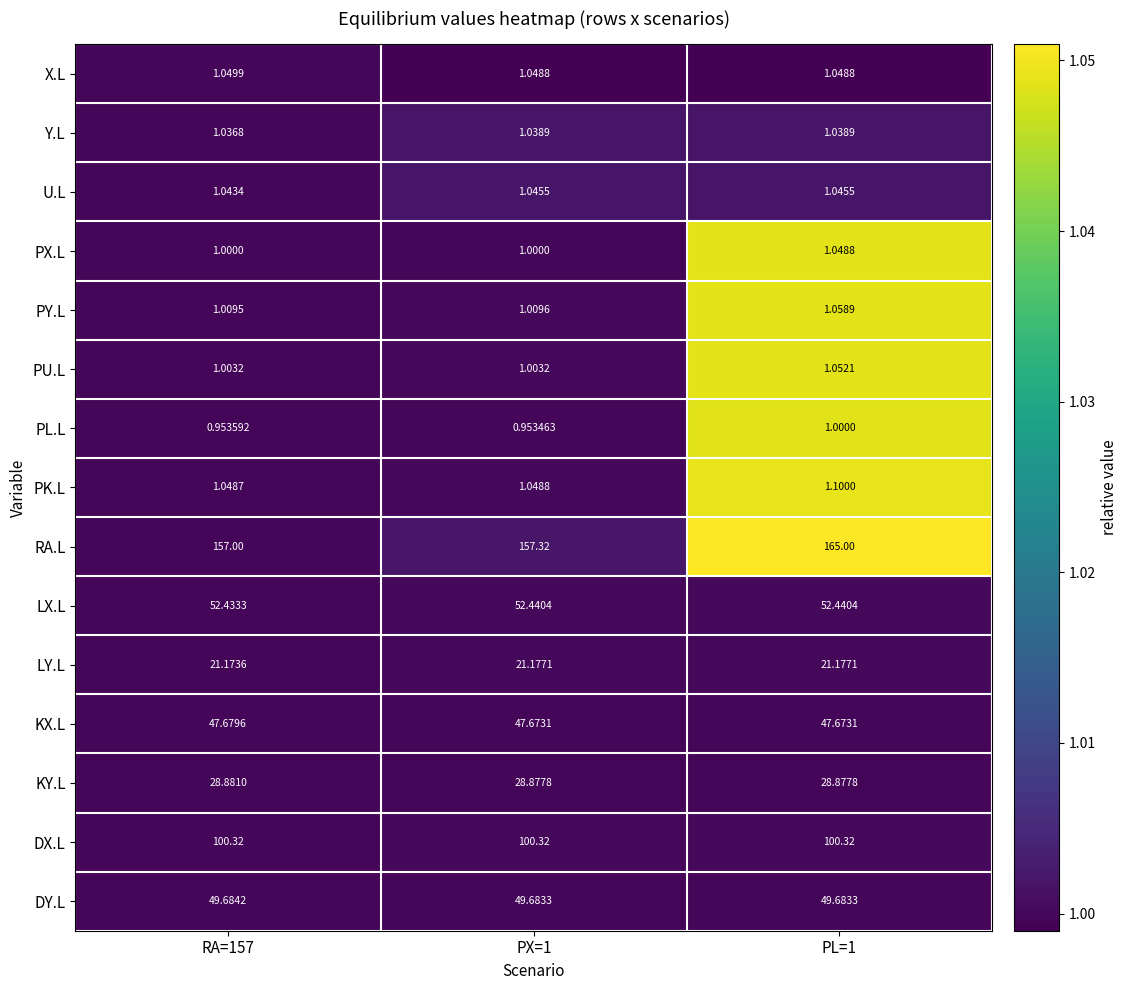

Which series has the widest spread of values?

RA.L